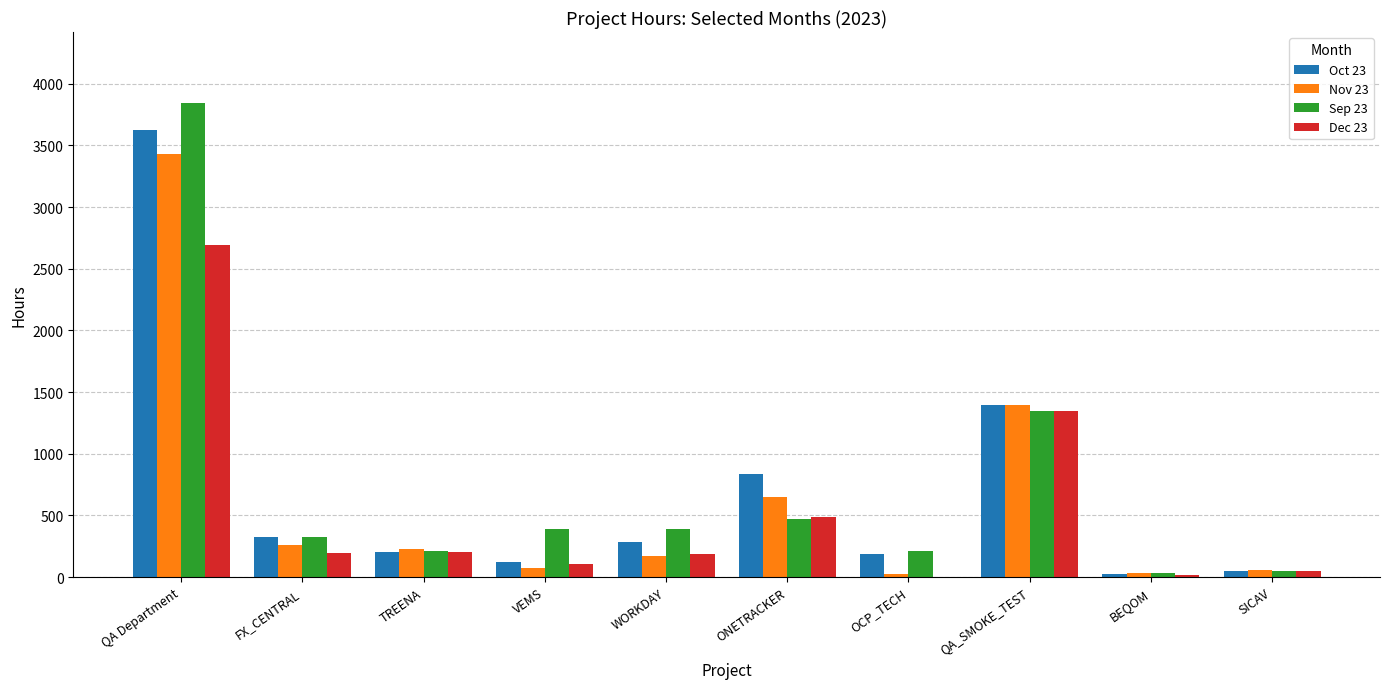

Which label corresponds to the largest value in the chart?

QA Department